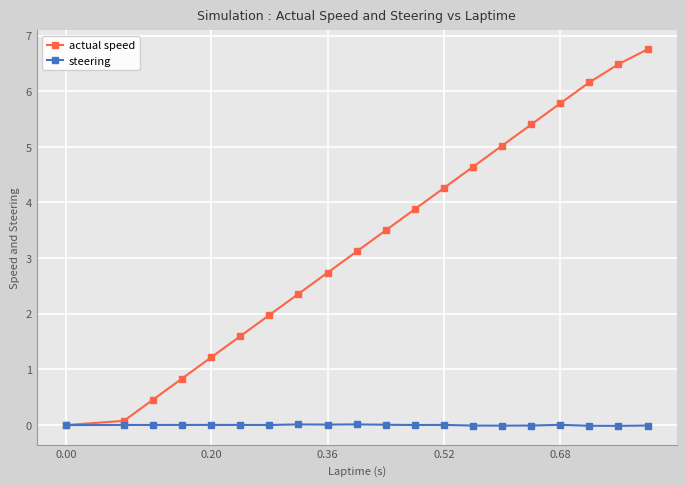

What is the greatest value displayed?

6.8